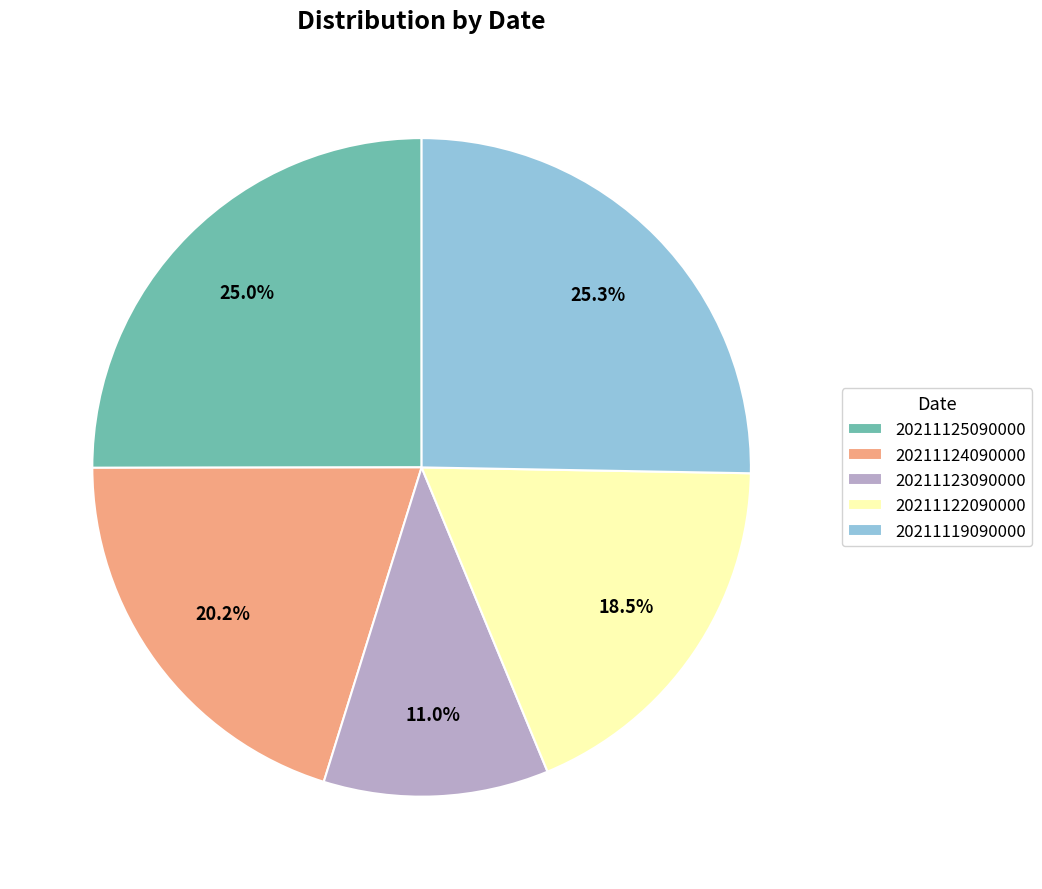

Is it true that 20211125090000 is 25% of the pie?

True